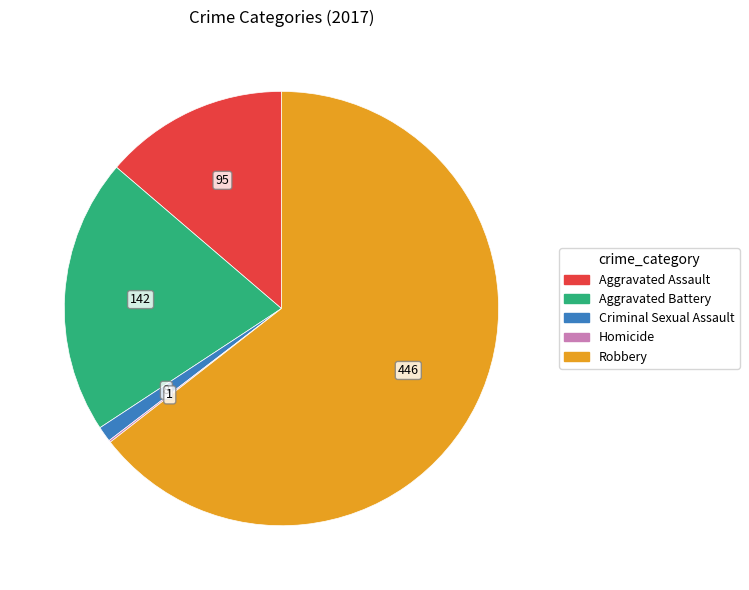

Which category has the biggest portion of the pie?

Robbery